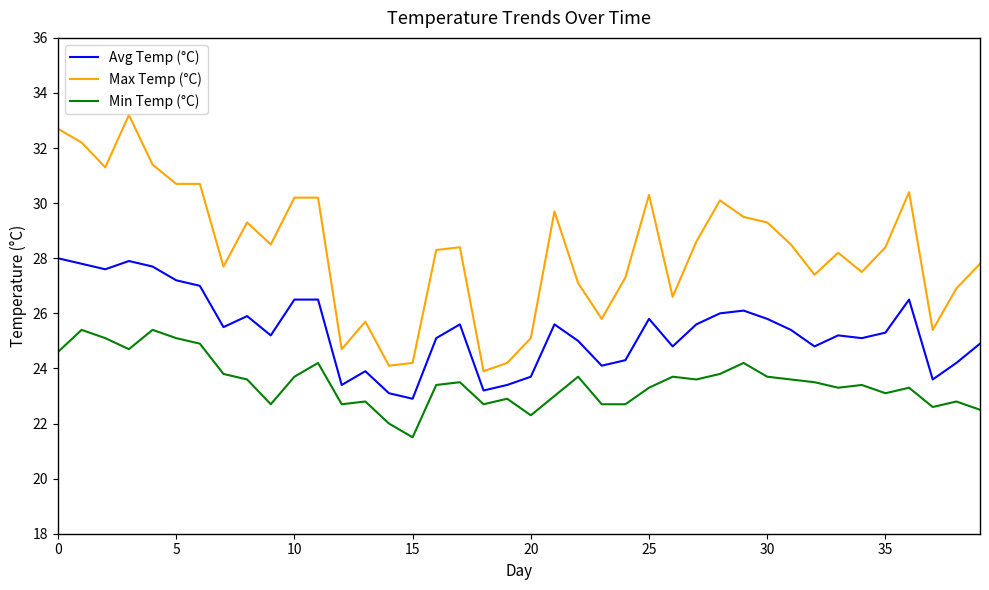

What is the maximum value for Max Temp (°C)?

33.2